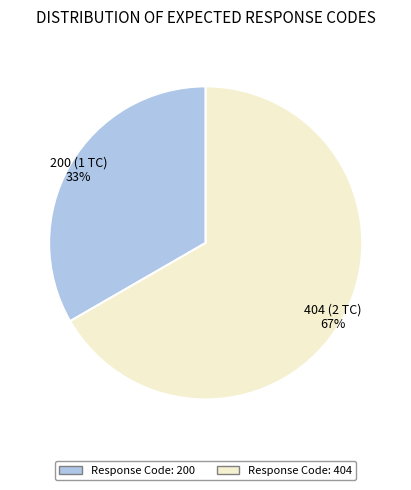

Is there a majority slice in this chart?

Yes